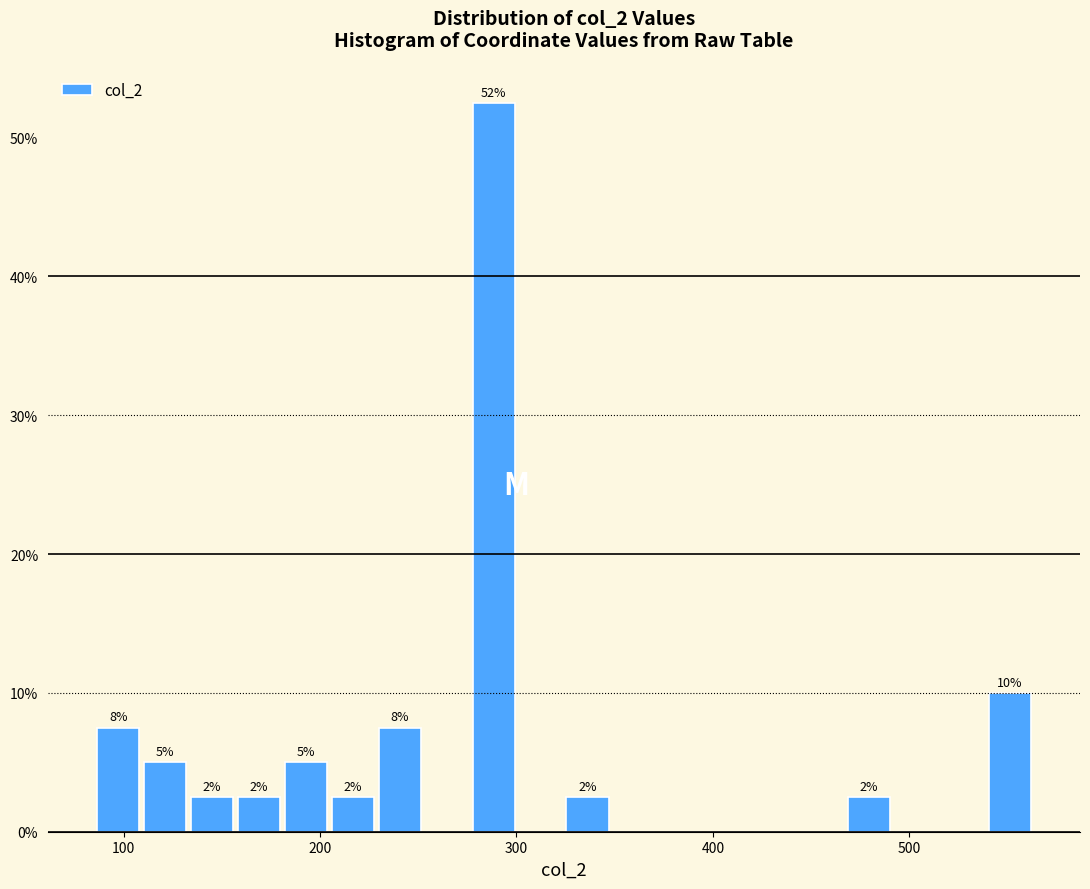

Around what value on the x-axis is the tallest bar? Give the approximate position of its centre, as read against the axis.

290